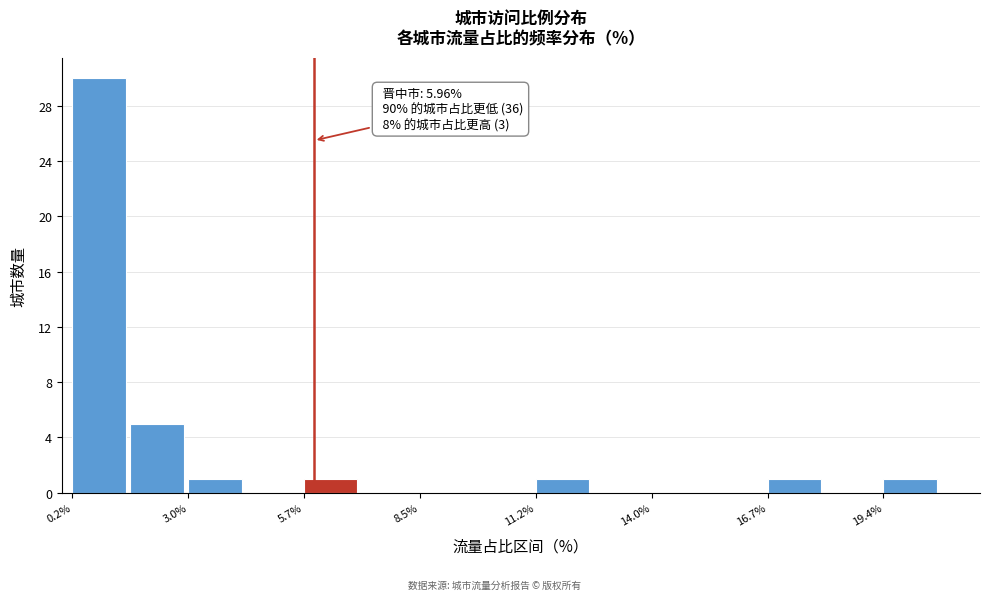

Read against the x-axis, roughly where is the centre of the tallest bar?

1.0